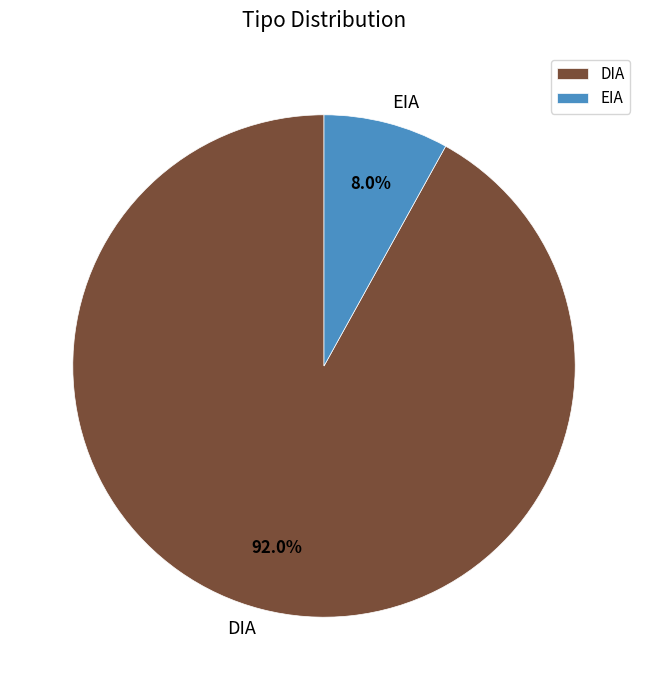

To the nearest percent, what is the combined percentage of DIA and EIA?

100%